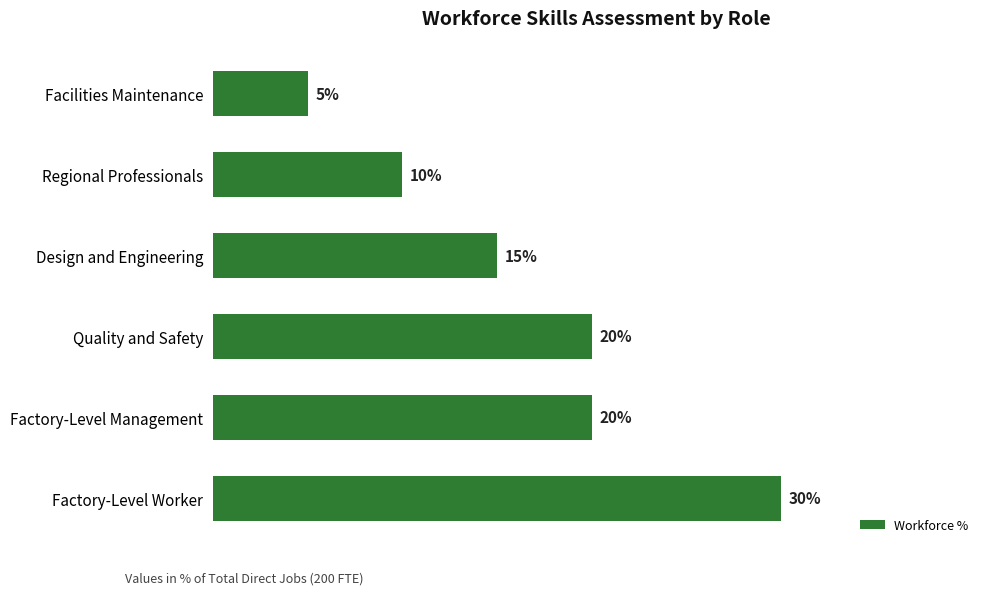

Where is the data nearest to the value 17?

Design and Engineering